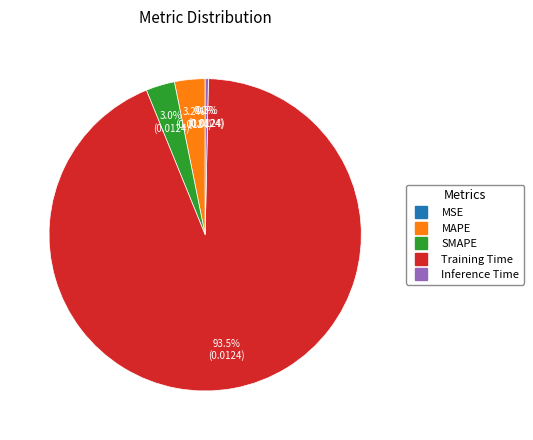

Which slice represents more than half of the pie?

Training Time